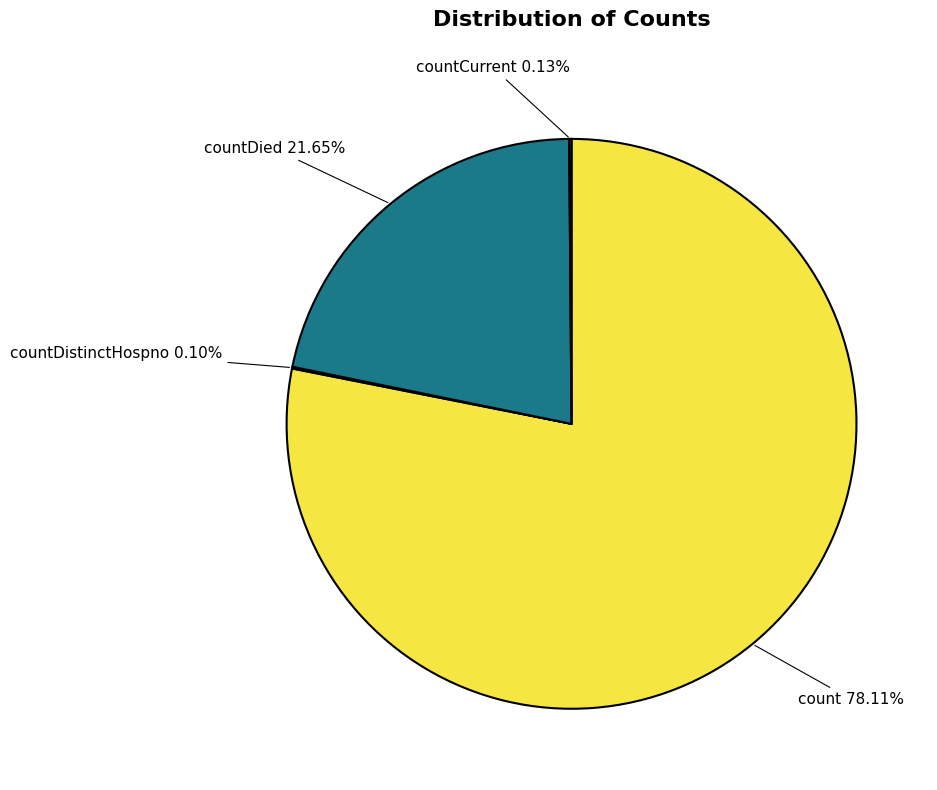

Which slice is the largest?

count